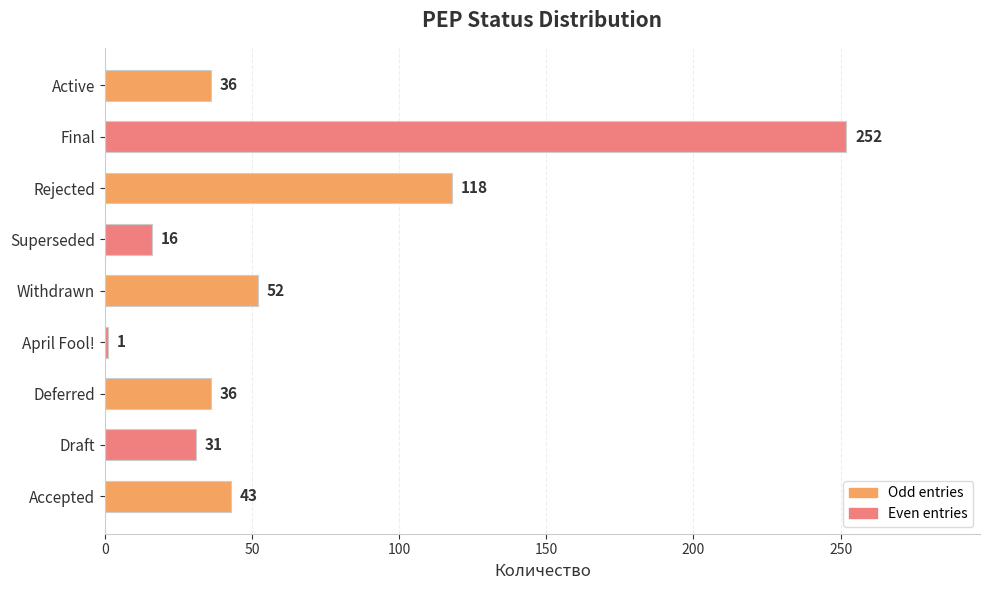

What is the greatest value displayed?

252